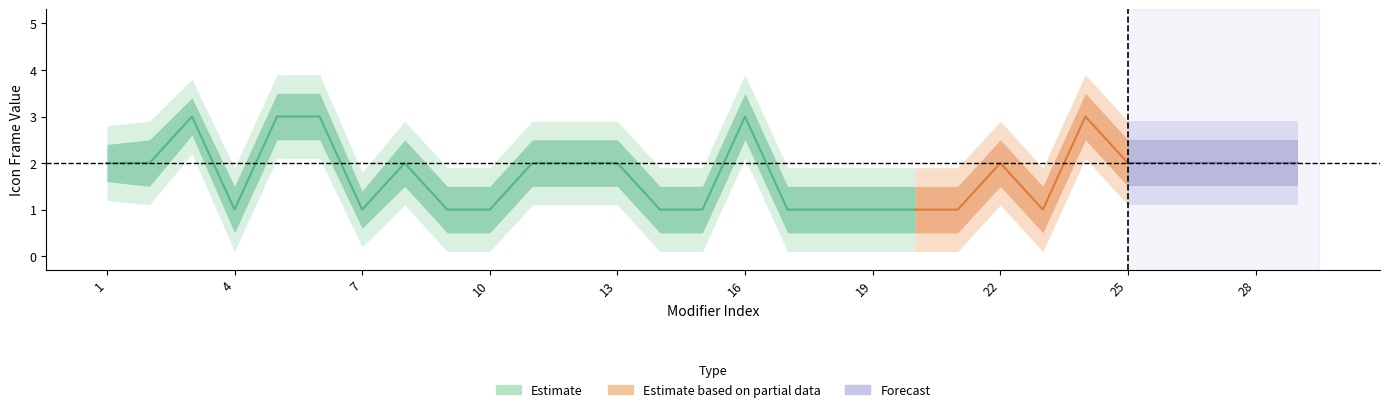

How many categories are shown in the chart?

29